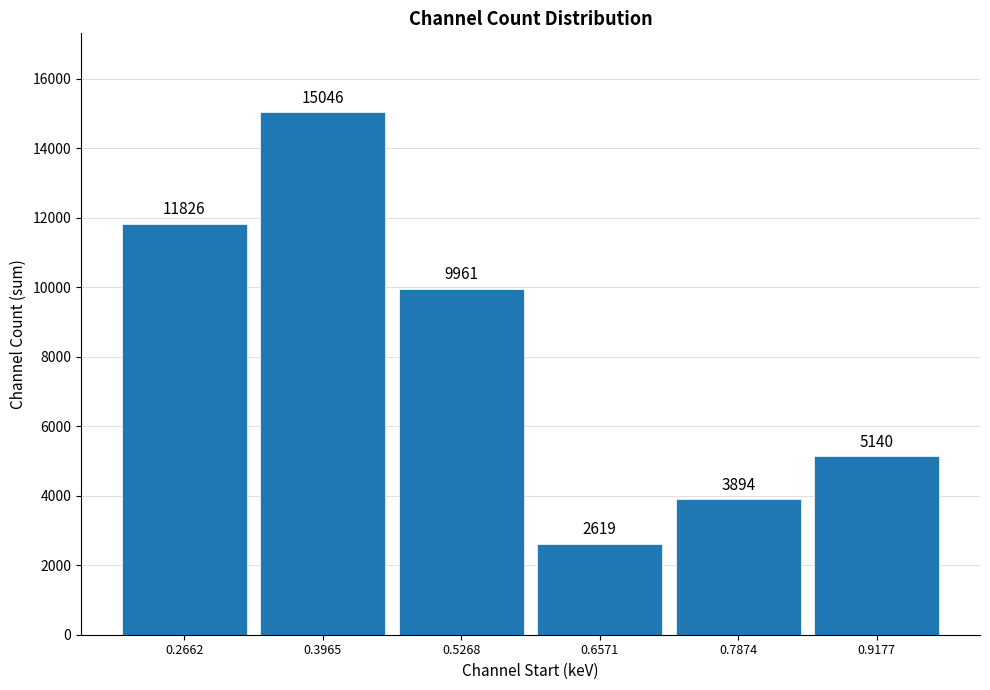

Approximately how many times larger is the value at 0.6571 compared to 0.7874?

0.7